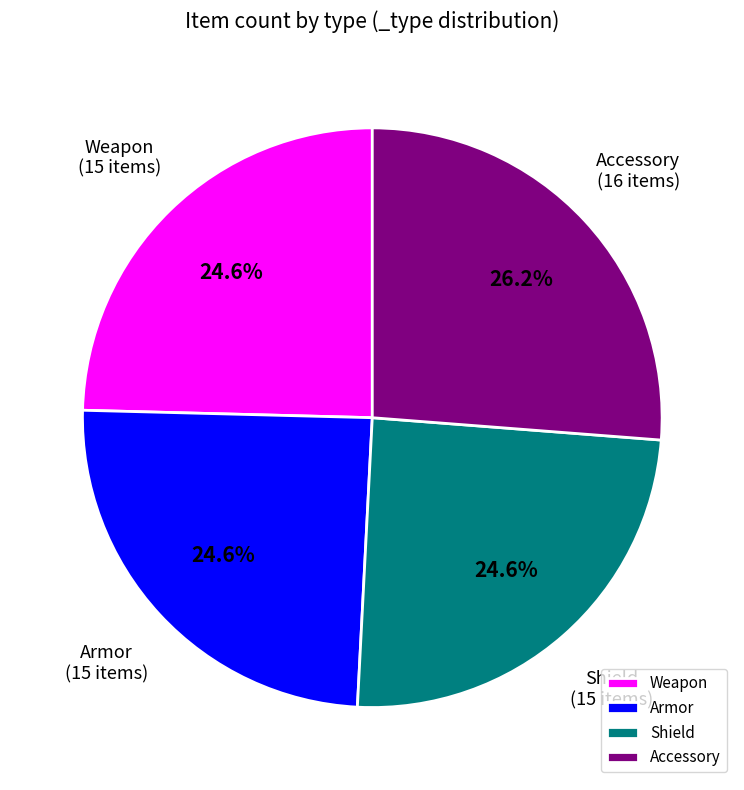

Does Shield account for over 50% of the chart?

No